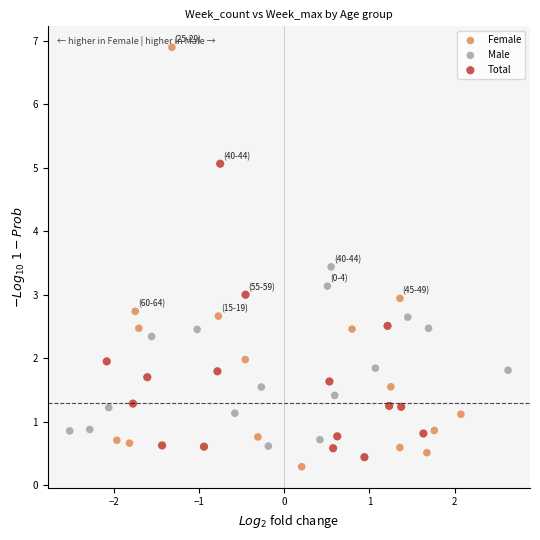

Which series has the widest spread of Y values?

Female